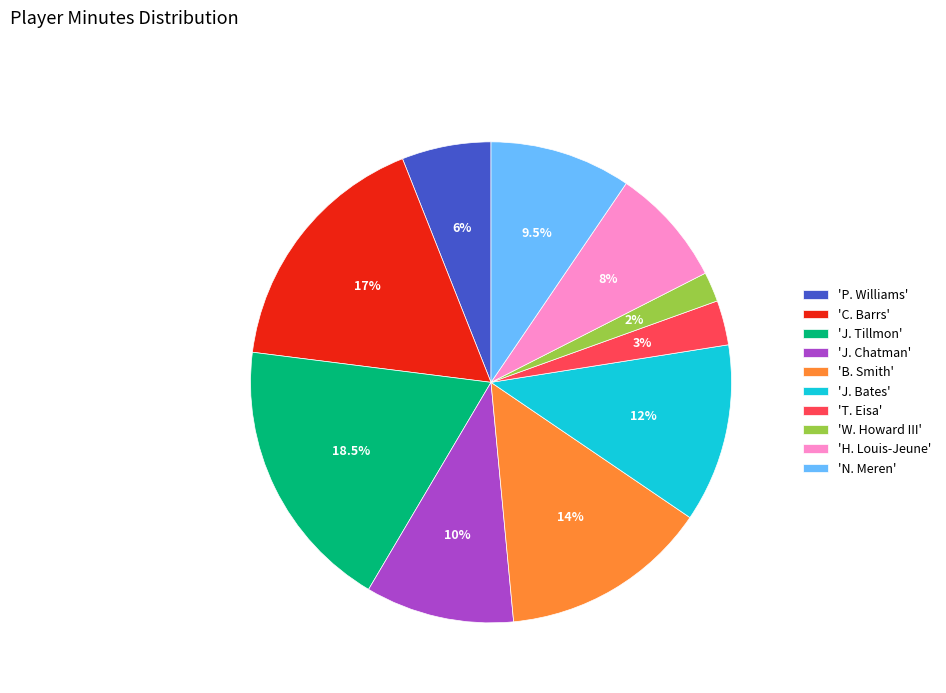

What portion of the pie excludes 'C. Barrs'?

83.0%